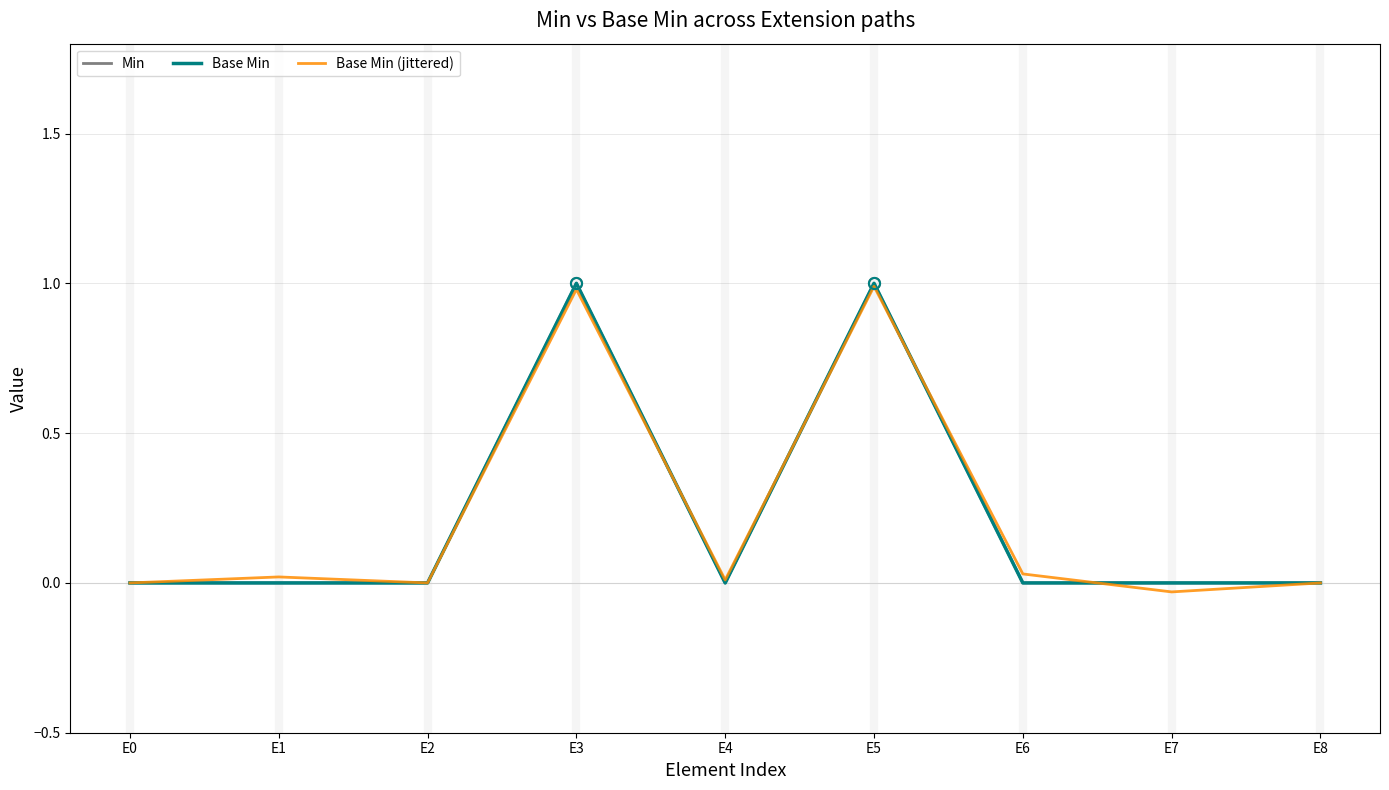

How many interior local peaks does the Min series have?

2